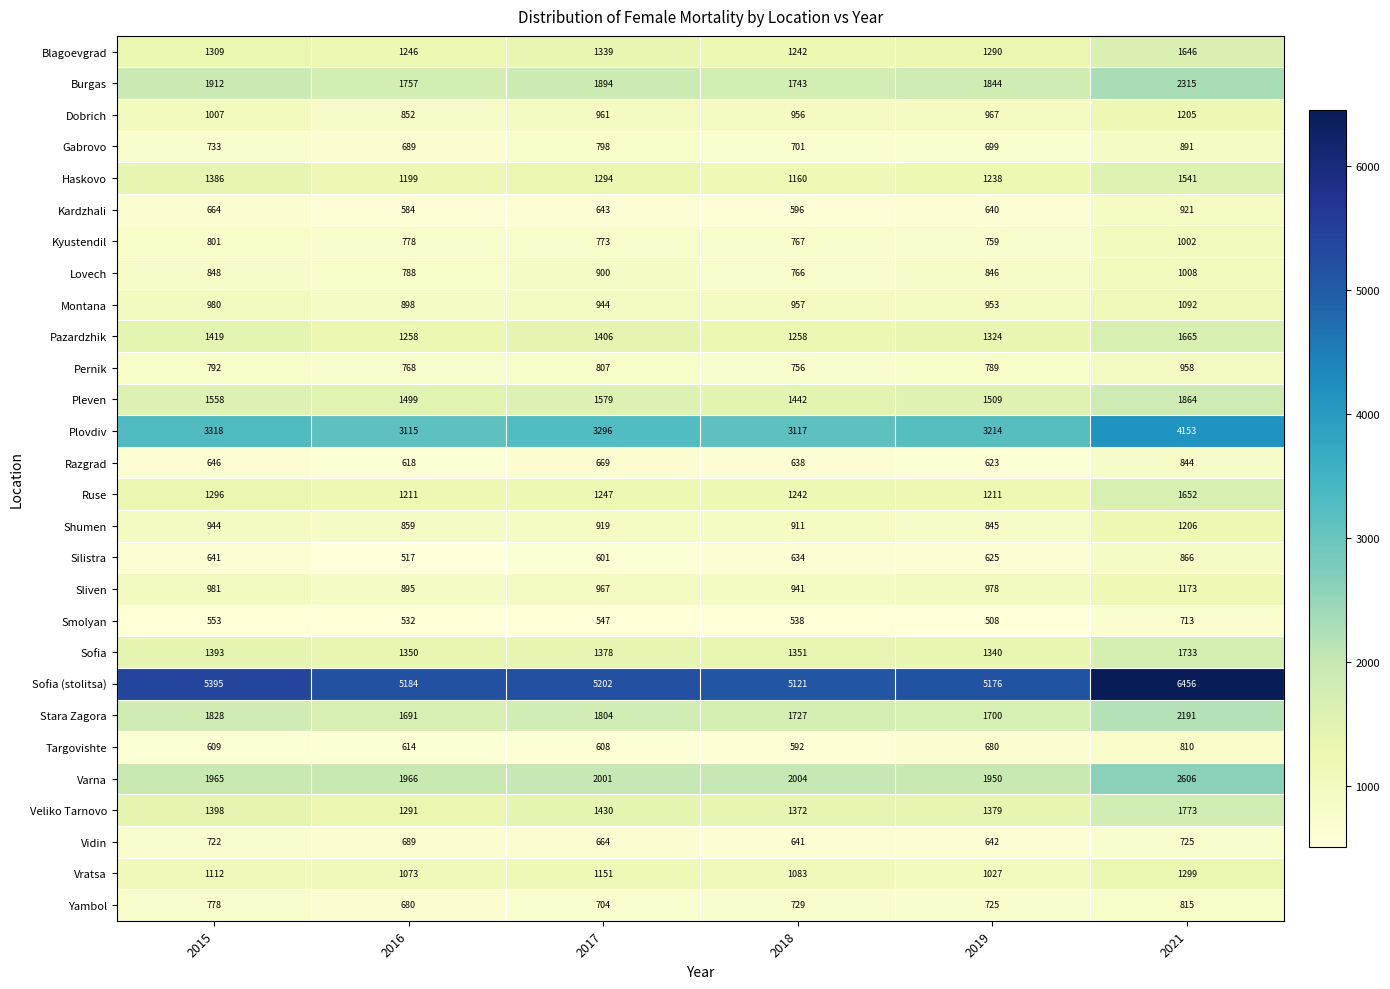

What is the smallest value displayed?

508